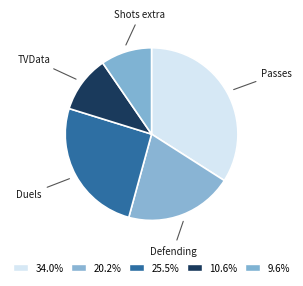

The Defending slice represents 20% of the pie. True or false?

True